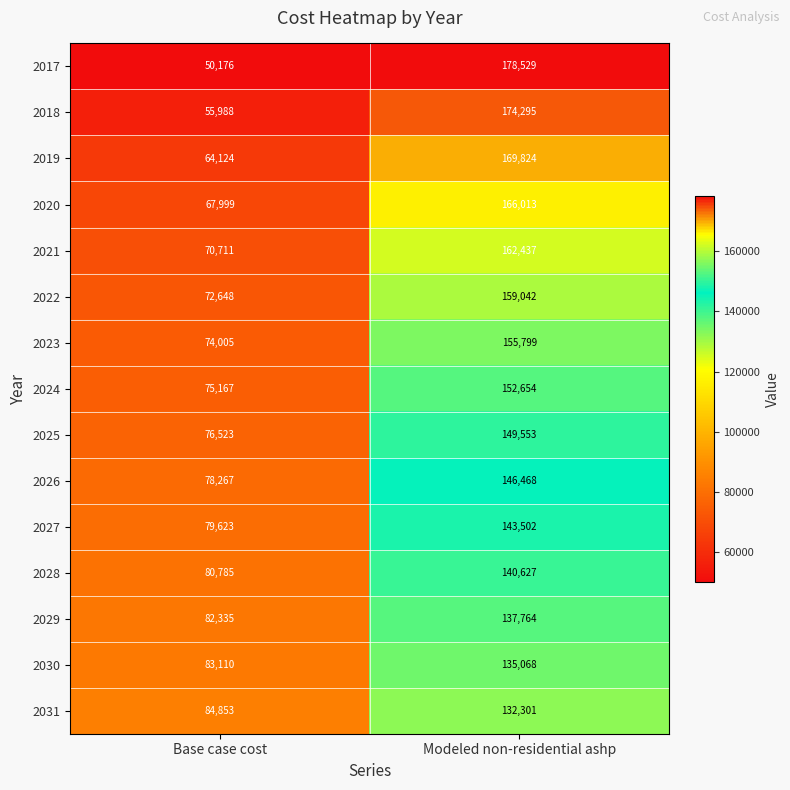

At which category is the sum across all series the highest?

Modeled non-residential ashp